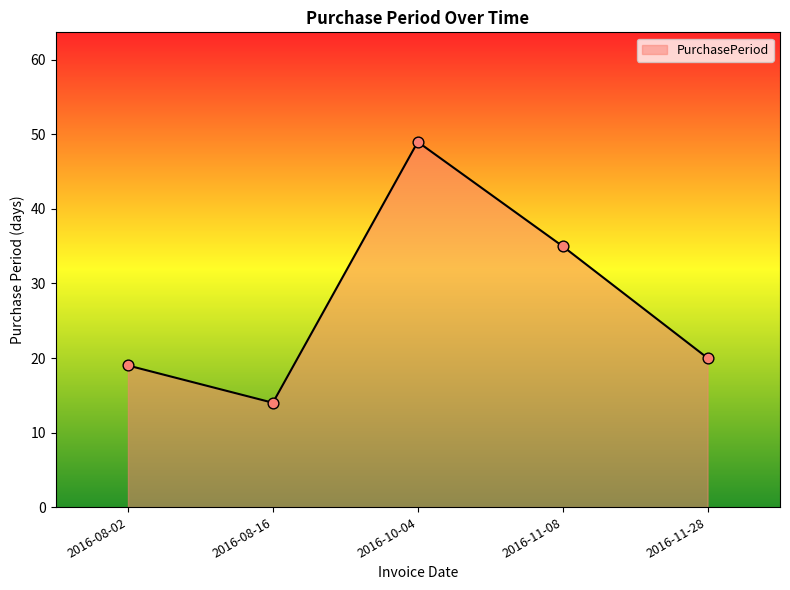

Approximately how many times larger is the value at 2016-11-28 compared to 2016-08-02?

1.1